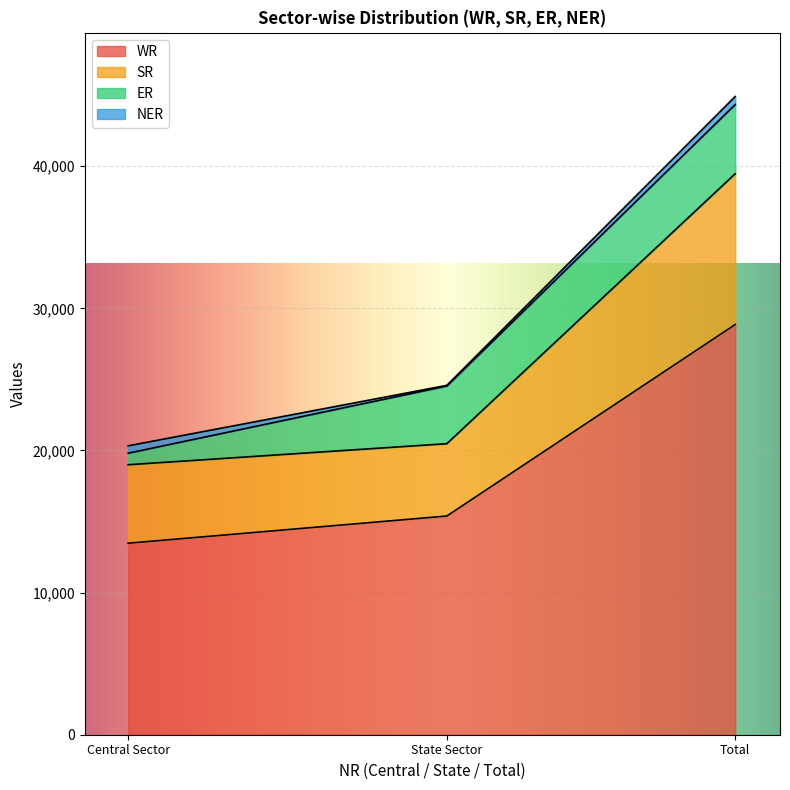

The SR series shows 39478 at Total. True or false?

True